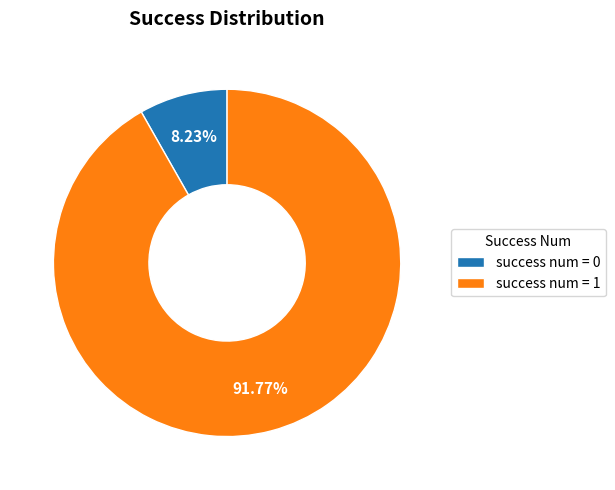

Does any single category account for the majority?

Yes